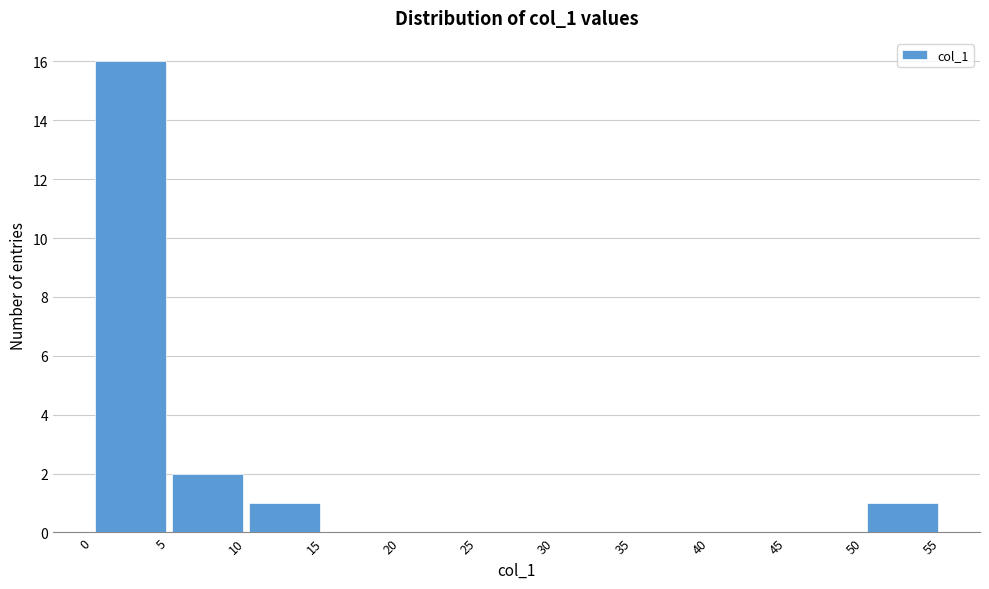

Reading left to right, transcribe this chart: for each bar, give the range it covers on the x-axis and its height. The values are not printed on the chart, so give them approximately, as read against the axis.

0 to 5: 16
5 to 10: 2
10 to 15: 1
15 to 20: 0
20 to 25: 0
25 to 30: 0
30 to 35: 0
35 to 40: 0
40 to 45: 0
45 to 50: 0
50 to 55: 1